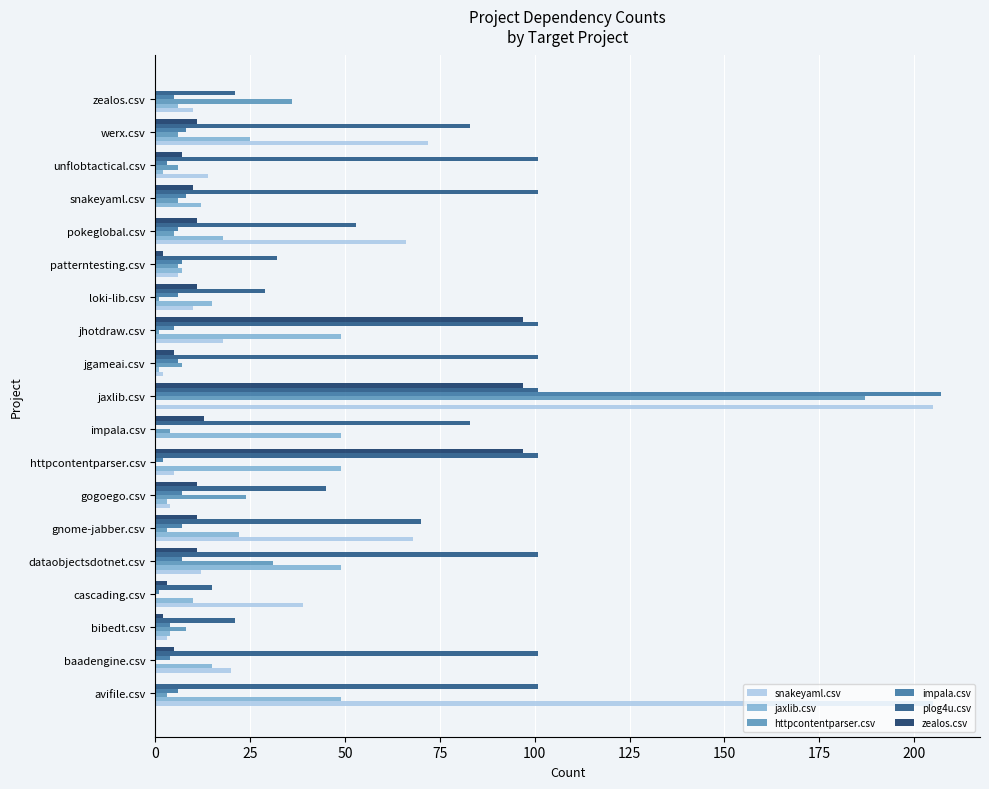

What is the total value across all series at zealos.csv?

78